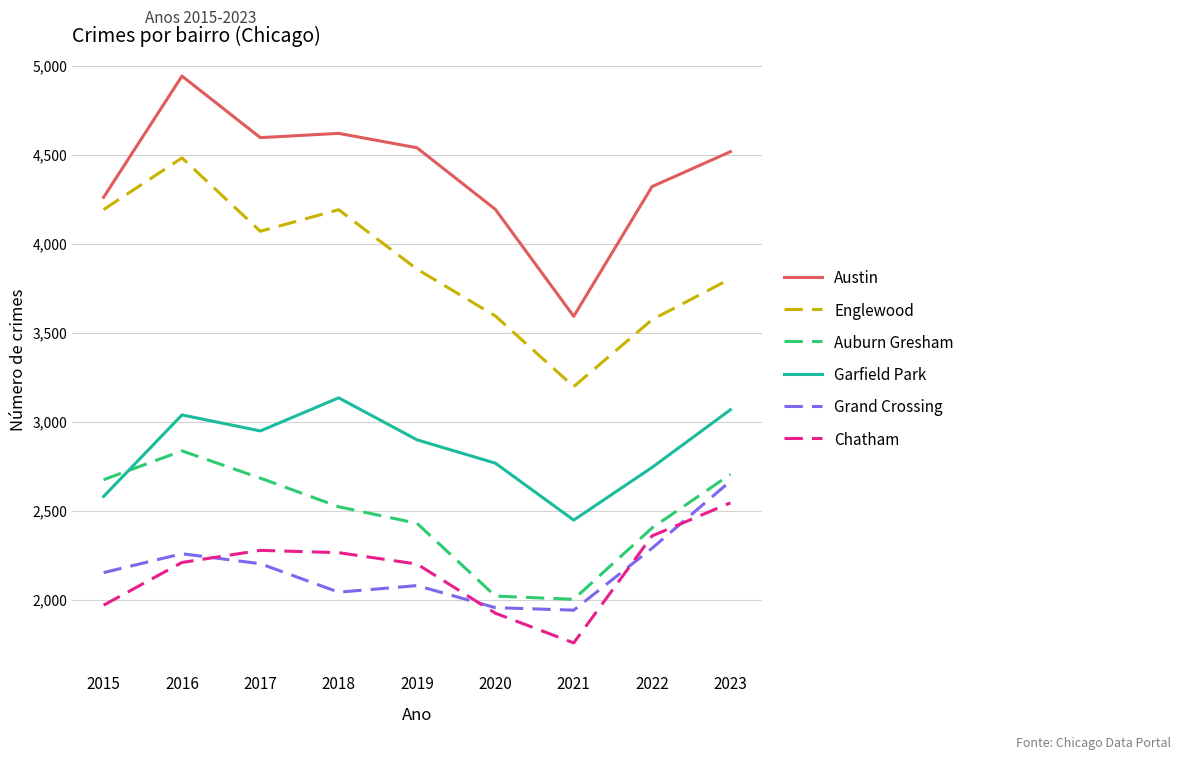

At which category does the chart reach its peak across all series?

2016